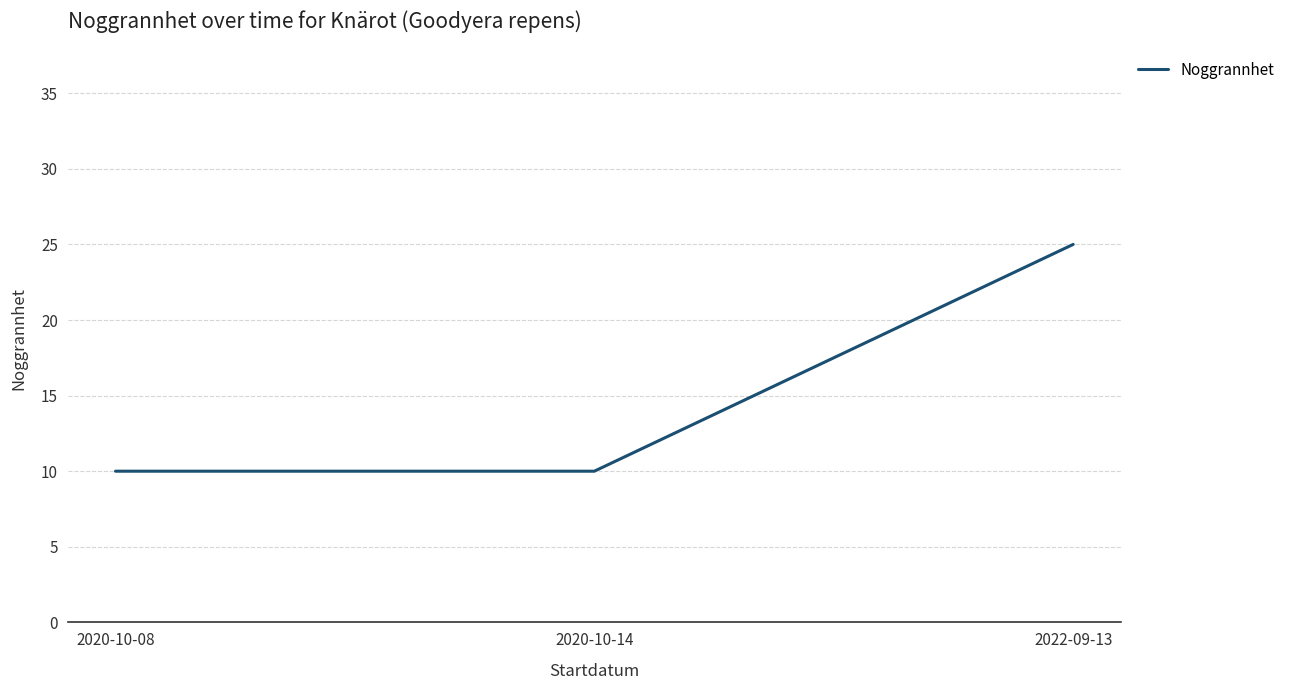

How many values are between 10 and 25?

3